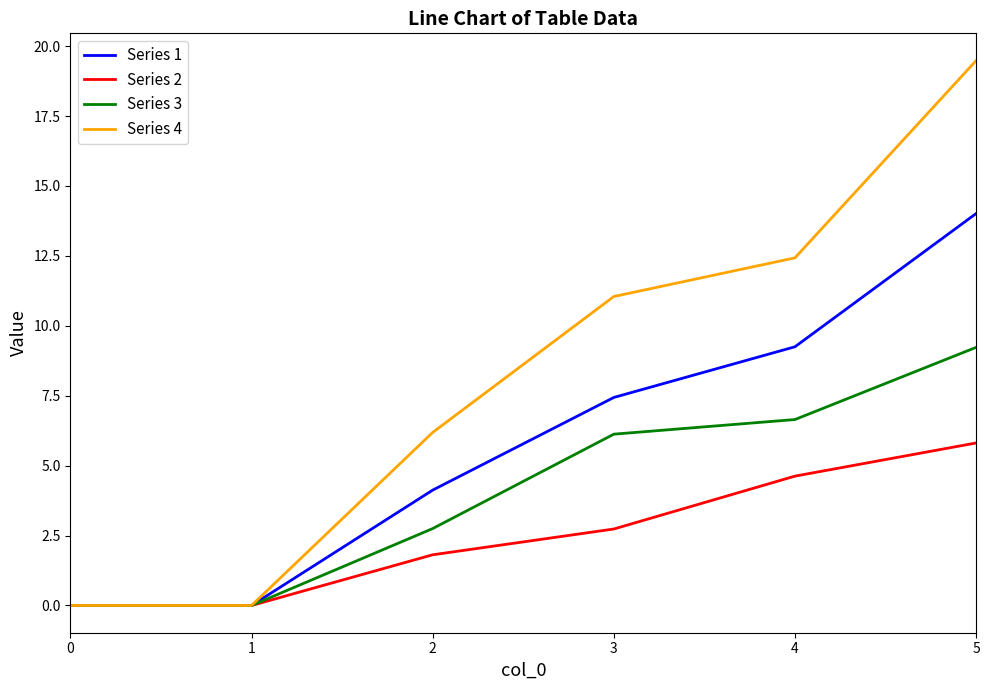

Rank the series at 3 from lowest to highest value.

Series 2, Series 3, Series 1, Series 4